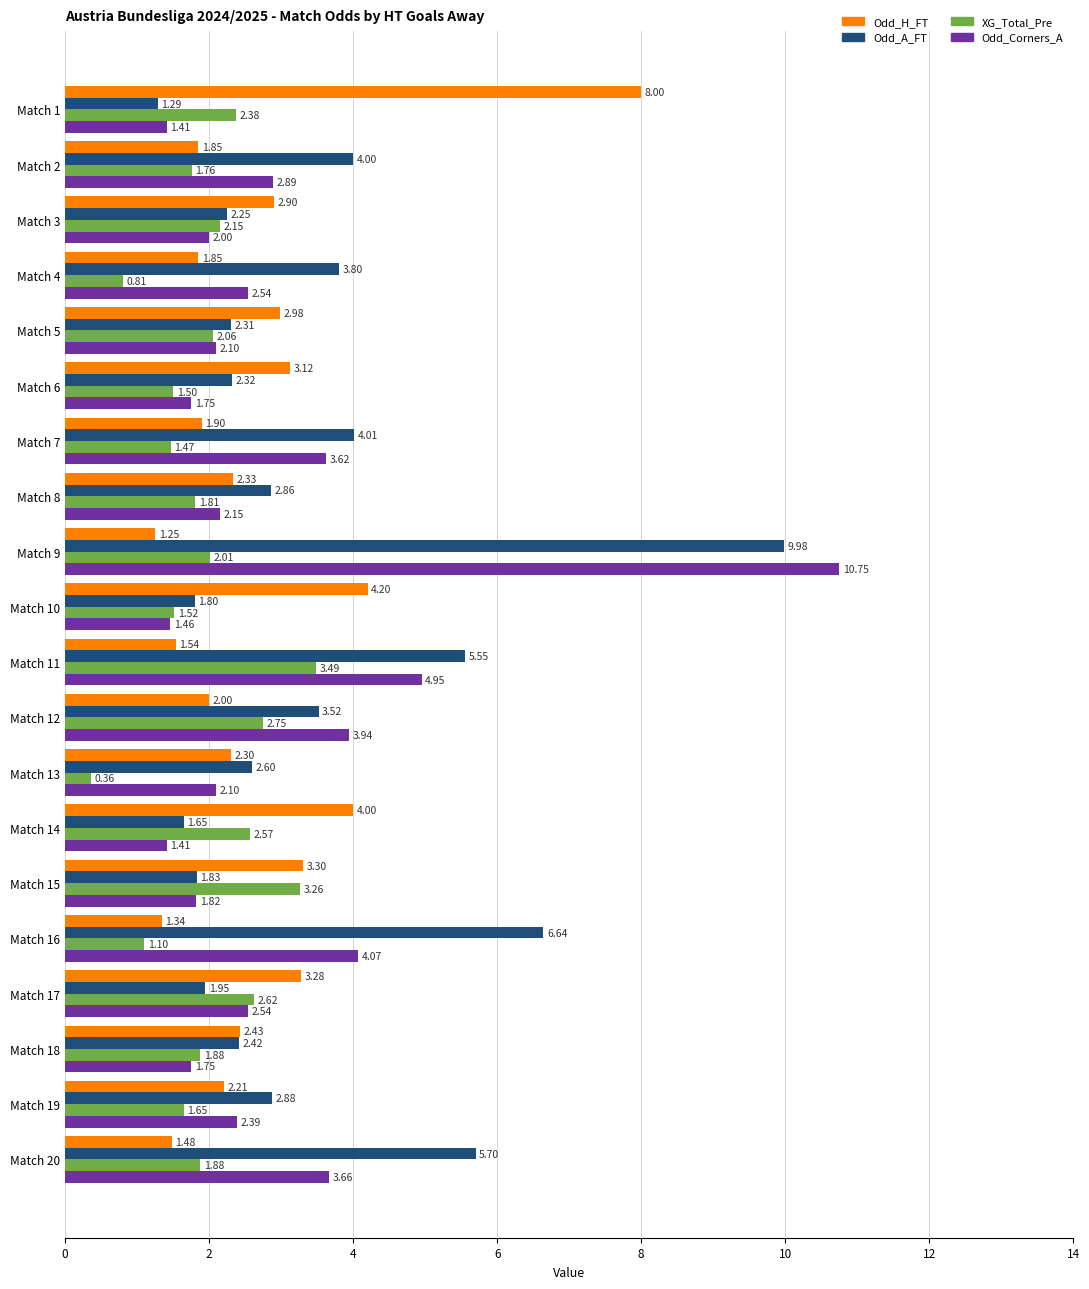

Rank the series by their average value, from lowest to highest.

XG_Total_Pre, Odd_H_FT, Odd_Corners_A, Odd_A_FT